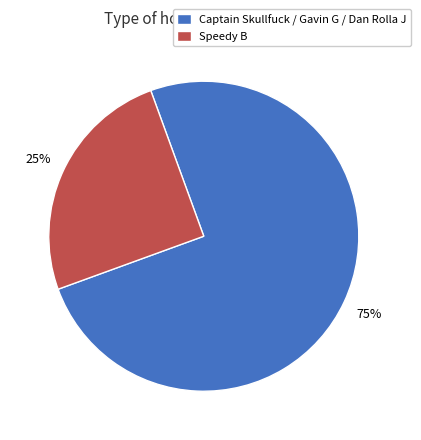

Count the number of slices in the pie.

2